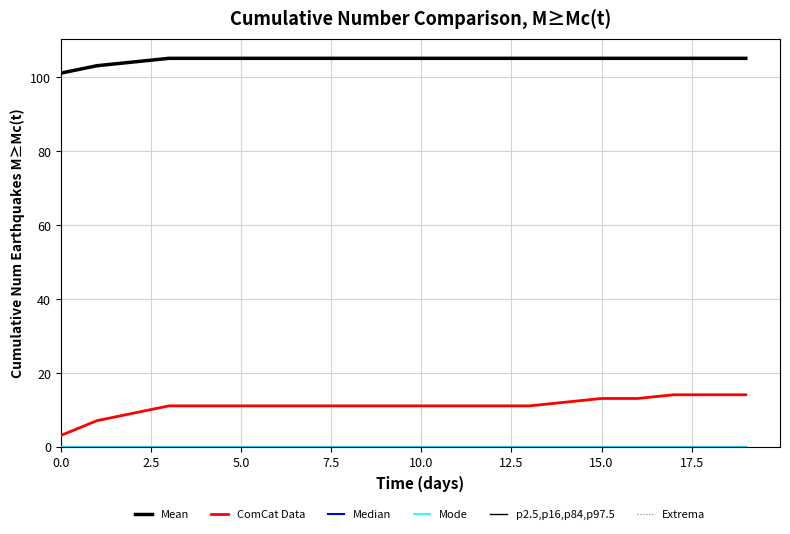

Reading left to right, list all the values displayed in this chart.

Mean: 101	103	104	105	105	105	105	105	105	105	105	105	105	105	105	105	105	105	105	105
ComCat Data: 3	7	9	11	11	11	11	11	11	11	11	11	11	11	12	13	13	14	14	14
Median: 0	0	0	0	0	0	0	0	0	0	0	0	0	0	0	0	0	0	0	0
Mode: 0	0	0	0	0	0	0	0	0	0	0	0	0	0	0	0	0	0	0	0
p2.5,p16,p84,p97.5: 0	0	0	0	0	0	0	0	0	0	0	0	0	0	0	0	0	0	0	0
Extrema: 0	0	0	0	0	0	0	0	0	0	0	0	0	0	0	0	0	0	0	0